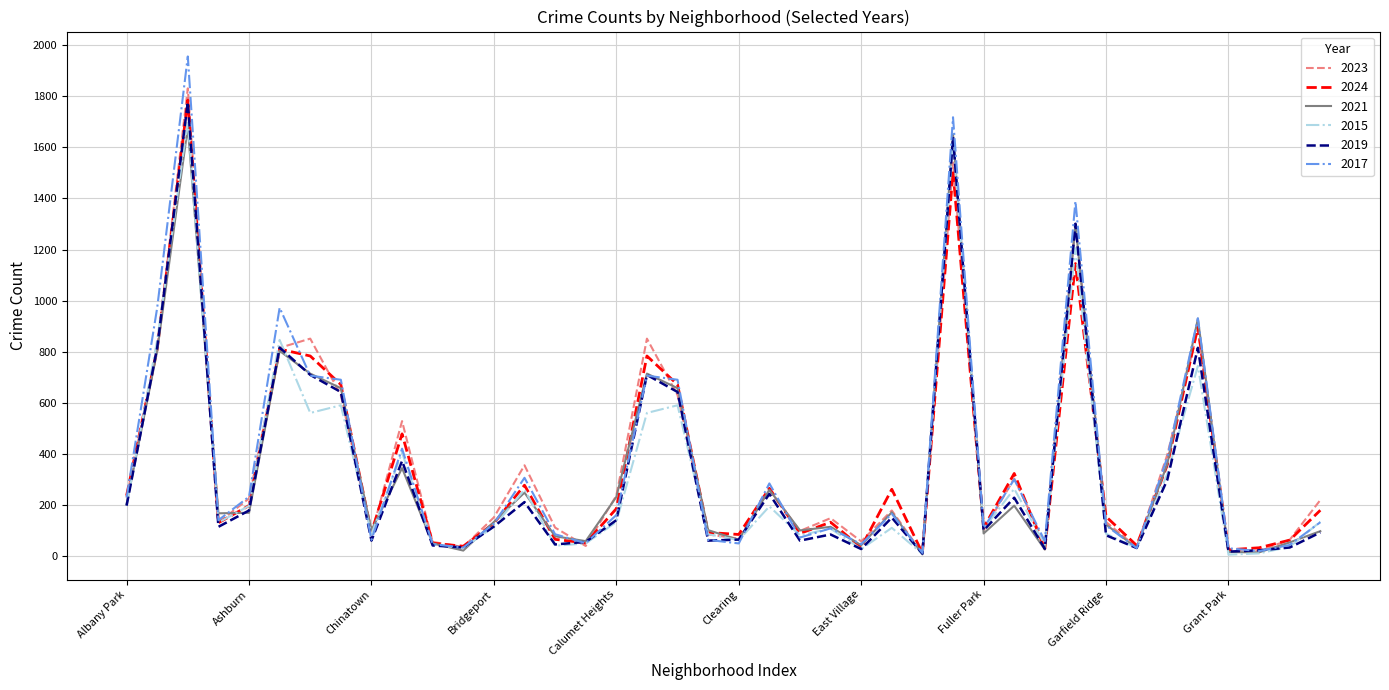

What is the highest value of the 2021 series?

1679